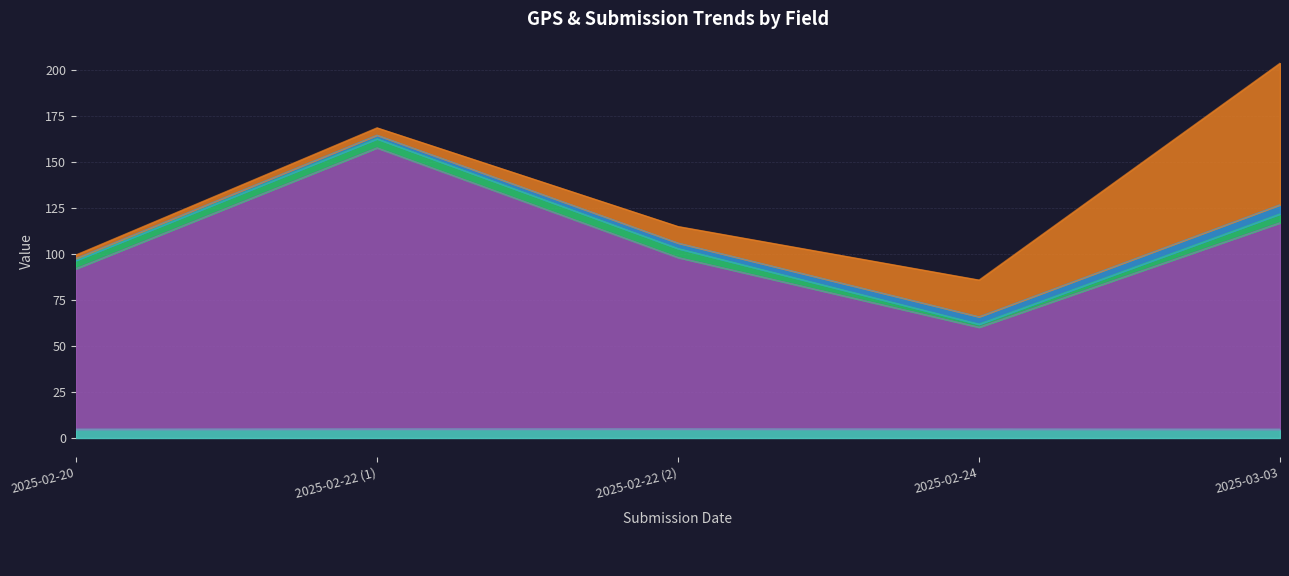

How many series are shown in this chart?

5